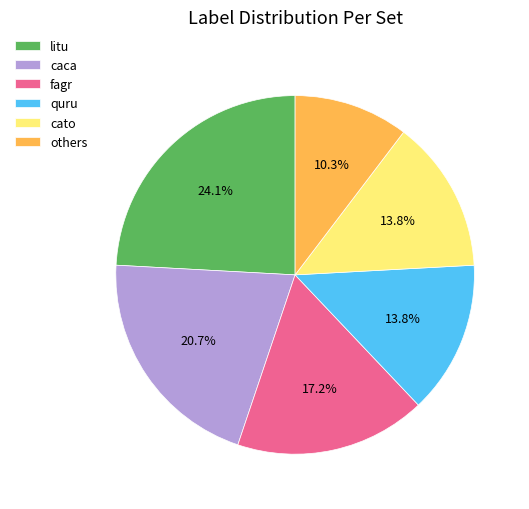

How many slices are in this pie chart?

6